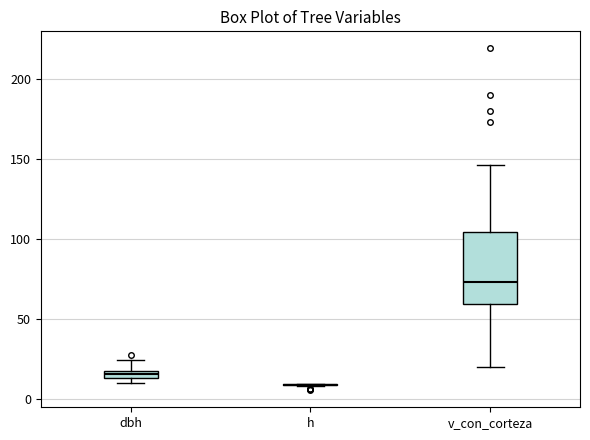

Which box is the tallest, from its lower edge to its upper edge?

v_con_corteza